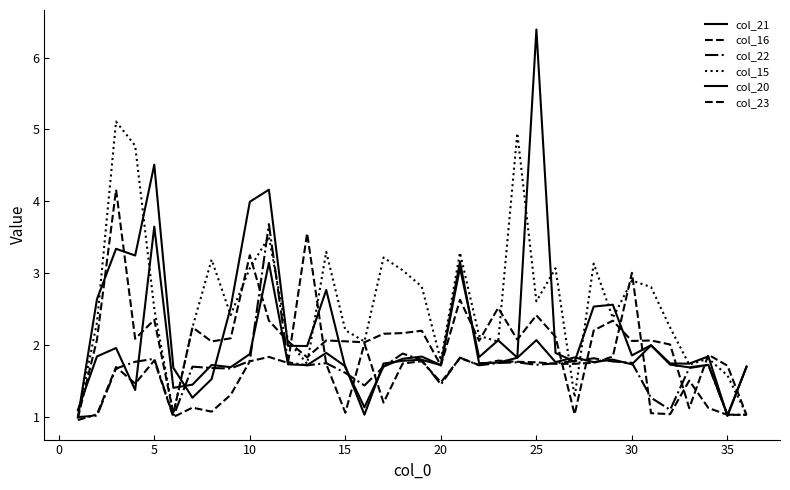

Which series has the largest range (max minus min)?

col_20